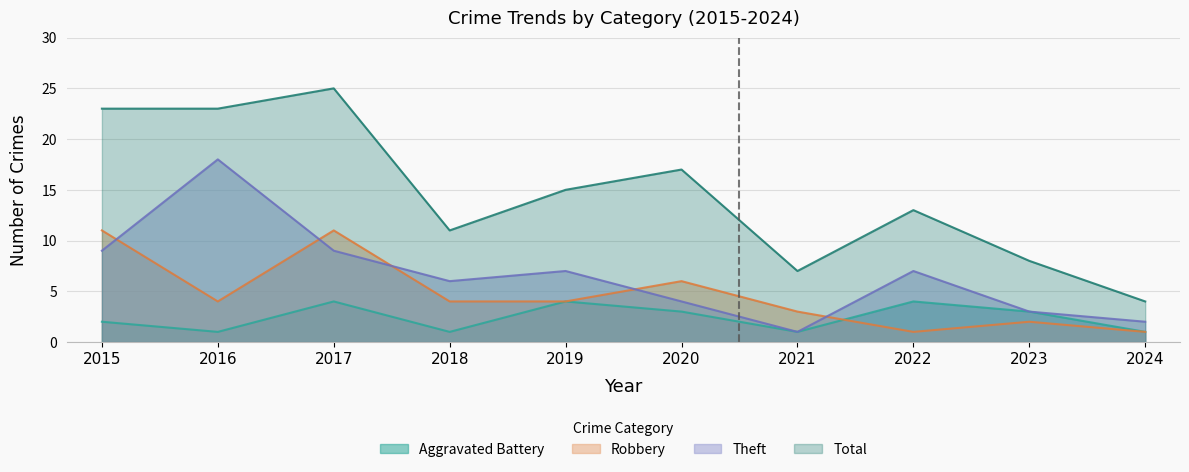

Reading right to left, transcribe all the data shown in this chart.

Aggravated Battery: 2024=1	2023=3	2022=4	2021=1	2020=3	2019=4	2018=1	2017=4	2016=1	2015=2
Robbery: 2024=1	2023=2	2022=1	2021=3	2020=6	2019=4	2018=4	2017=11	2016=4	2015=11
Theft: 2024=2	2023=3	2022=7	2021=1	2020=4	2019=7	2018=6	2017=9	2016=18	2015=9
Total: 2024=4	2023=8	2022=13	2021=7	2020=17	2019=15	2018=11	2017=25	2016=23	2015=23